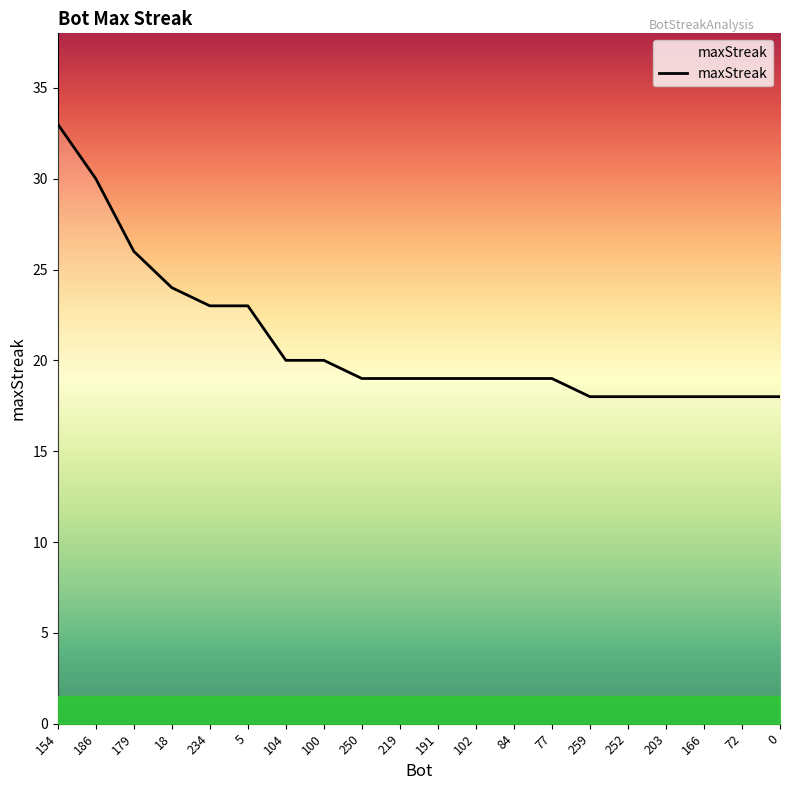

What is the difference between the maximum and minimum values?

15